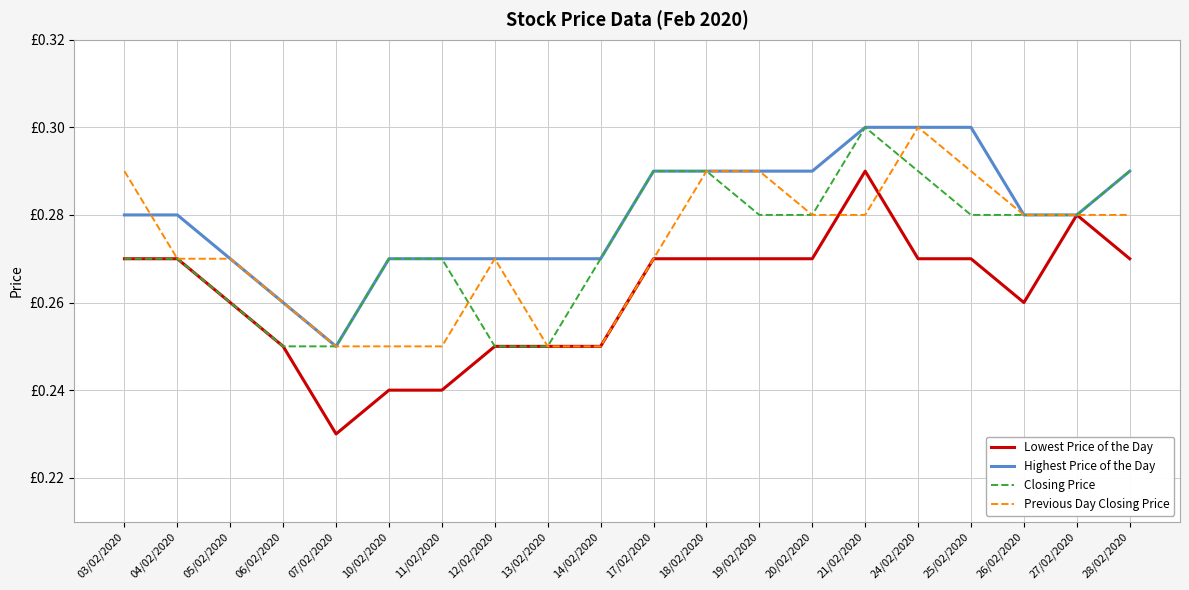

Reading left to right, extract all data points from this chart.

Lowest Price of the Day: 03/02/2020=0.3	04/02/2020=0.3	05/02/2020=0.3	06/02/2020=0.2	07/02/2020=0.2	10/02/2020=0.2	11/02/2020=0.2	12/02/2020=0.2	13/02/2020=0.2	14/02/2020=0.2	17/02/2020=0.3	18/02/2020=0.3	19/02/2020=0.3	20/02/2020=0.3	21/02/2020=0.3	24/02/2020=0.3	25/02/2020=0.3	26/02/2020=0.3	27/02/2020=0.3	28/02/2020=0.3
Highest Price of the Day: 03/02/2020=0.3	04/02/2020=0.3	05/02/2020=0.3	06/02/2020=0.3	07/02/2020=0.2	10/02/2020=0.3	11/02/2020=0.3	12/02/2020=0.3	13/02/2020=0.3	14/02/2020=0.3	17/02/2020=0.3	18/02/2020=0.3	19/02/2020=0.3	20/02/2020=0.3	21/02/2020=0.3	24/02/2020=0.3	25/02/2020=0.3	26/02/2020=0.3	27/02/2020=0.3	28/02/2020=0.3
Closing Price: 03/02/2020=0.3	04/02/2020=0.3	05/02/2020=0.3	06/02/2020=0.2	07/02/2020=0.2	10/02/2020=0.3	11/02/2020=0.3	12/02/2020=0.2	13/02/2020=0.2	14/02/2020=0.3	17/02/2020=0.3	18/02/2020=0.3	19/02/2020=0.3	20/02/2020=0.3	21/02/2020=0.3	24/02/2020=0.3	25/02/2020=0.3	26/02/2020=0.3	27/02/2020=0.3	28/02/2020=0.3
Previous Day Closing Price: 03/02/2020=0.3	04/02/2020=0.3	05/02/2020=0.3	06/02/2020=0.3	07/02/2020=0.2	10/02/2020=0.2	11/02/2020=0.2	12/02/2020=0.3	13/02/2020=0.2	14/02/2020=0.2	17/02/2020=0.3	18/02/2020=0.3	19/02/2020=0.3	20/02/2020=0.3	21/02/2020=0.3	24/02/2020=0.3	25/02/2020=0.3	26/02/2020=0.3	27/02/2020=0.3	28/02/2020=0.3